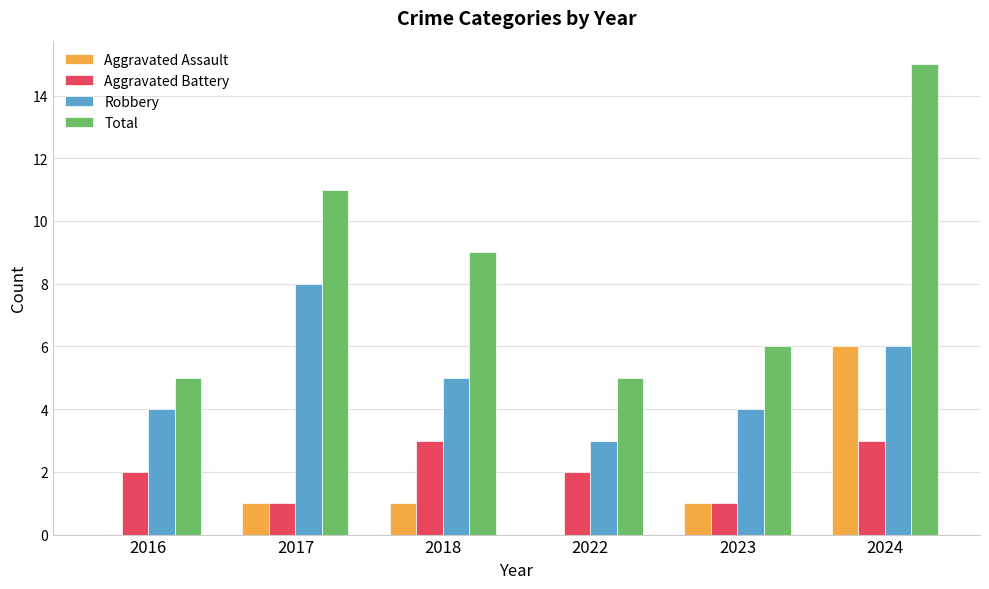

What is the approximate value of Robbery at 2024?

6